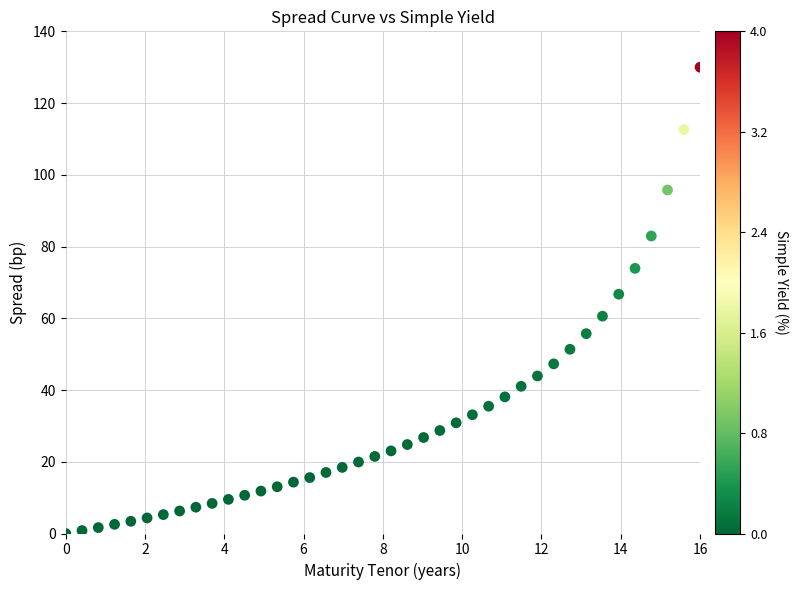

What is the range of Y values (max minus min)?

130.0